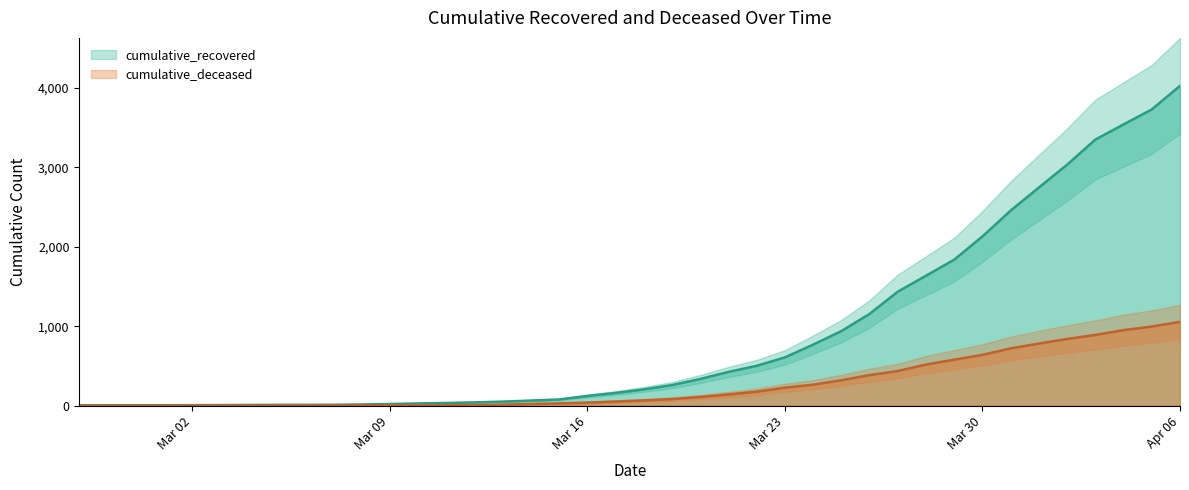

Is it true that cumulative_deceased equals 2 at 2020-03-10?

True